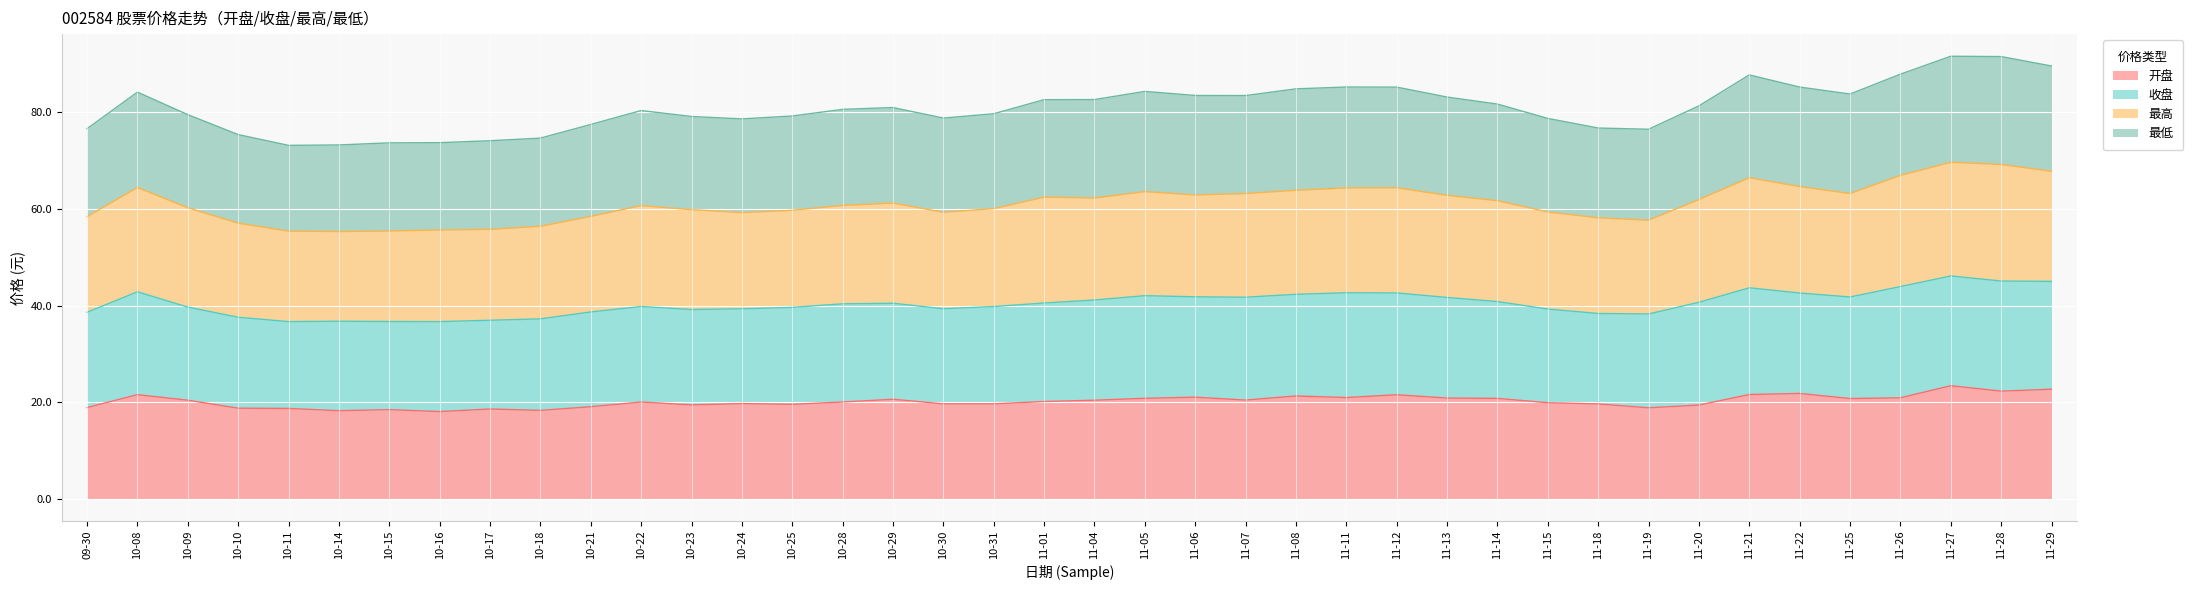

What is the difference between the 开盘 values at 11-26 and 11-01?

0.8